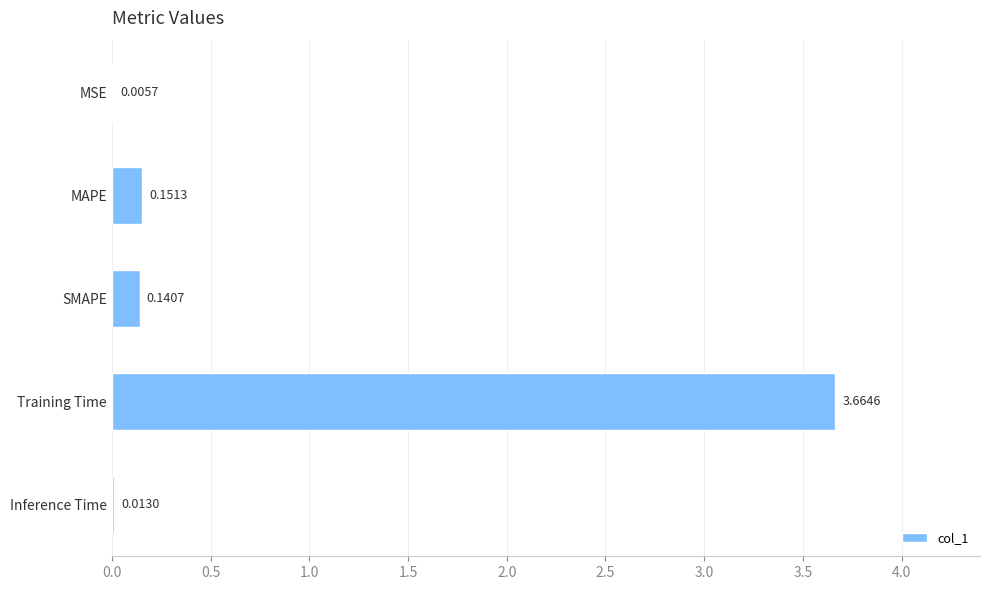

Which has a higher value, MAPE or Training Time?

Training Time